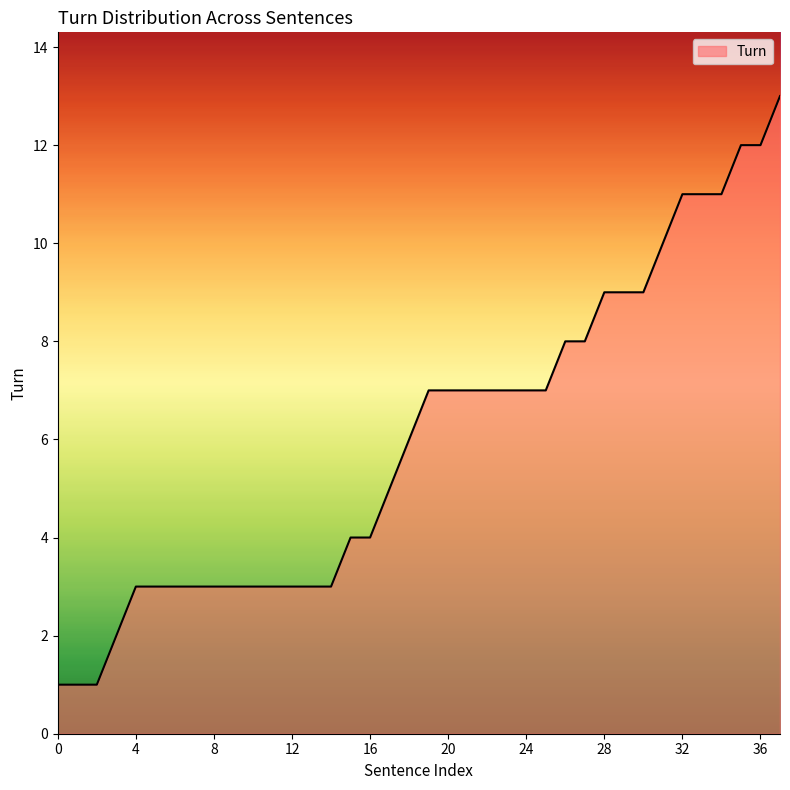

What is the difference between the maximum and minimum values?

12